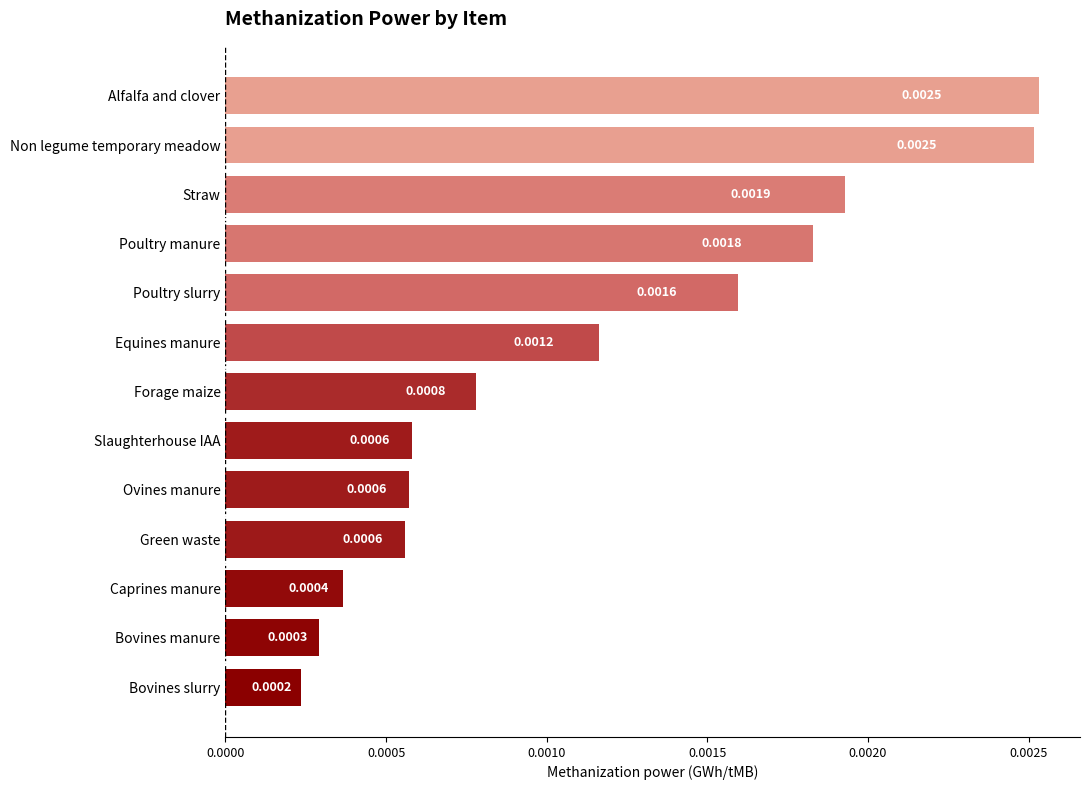

At which category does the chart reach its minimum across all series?

Bovines slurry